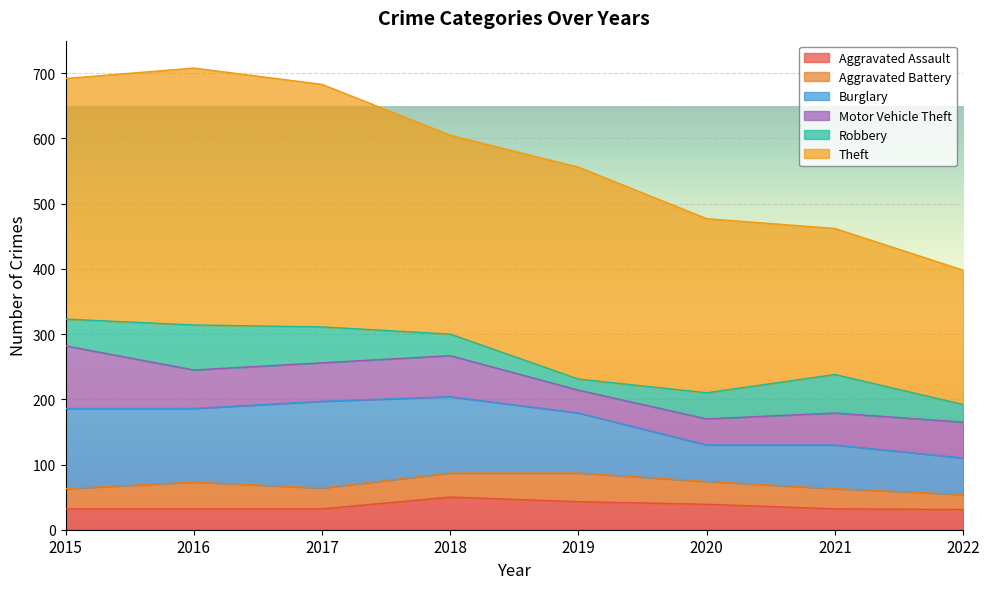

What is the difference between the highest and lowest values at 2022?

183